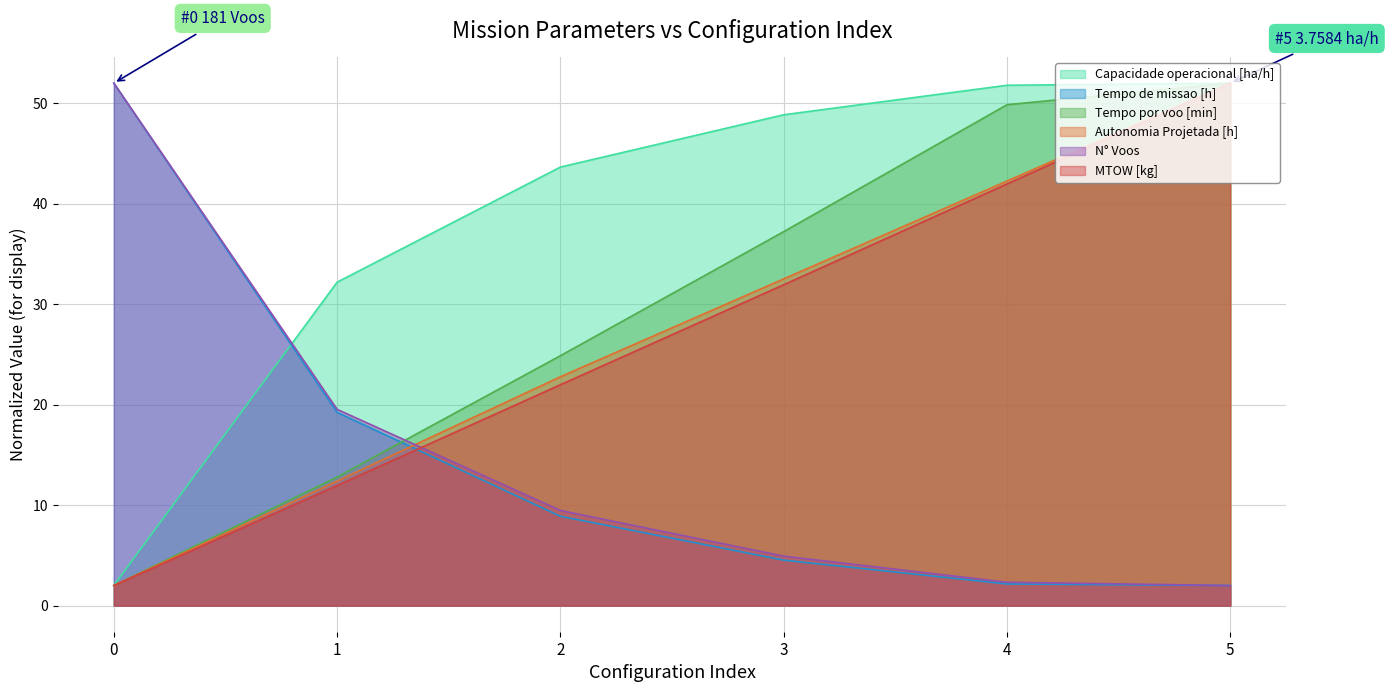

What is the value of the Autonomia Projetada [h] point at the 6th from the left?

52.0